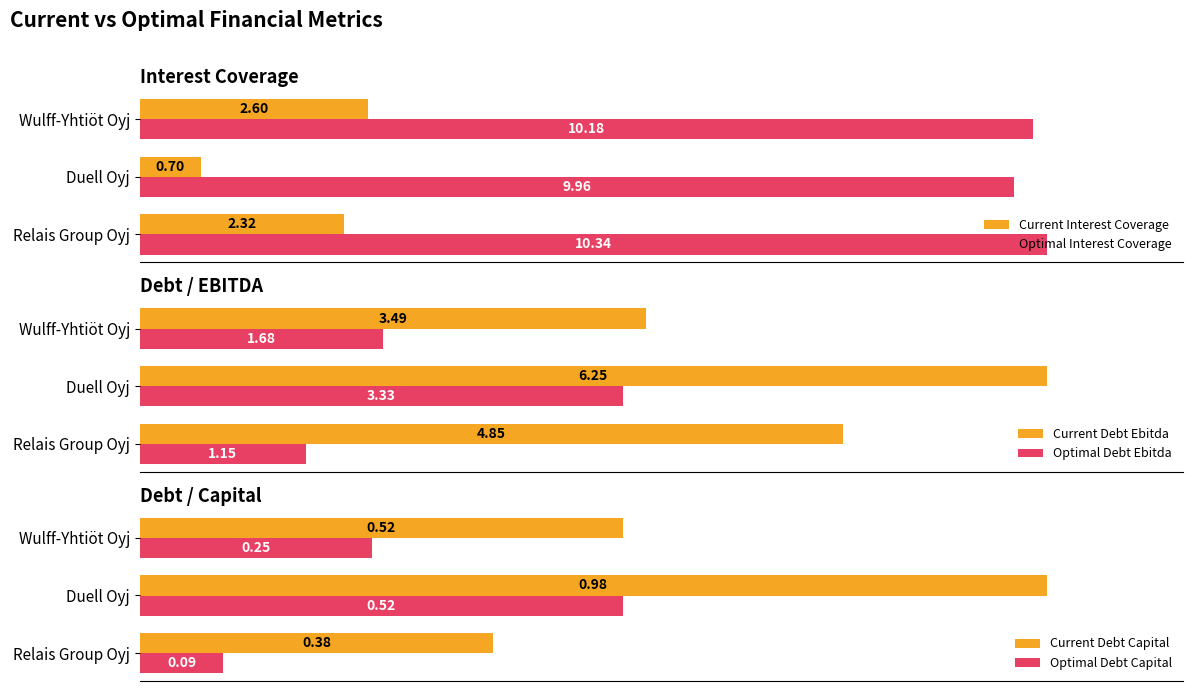

Are the bars grouped side by side (vs. stacked)?

Yes